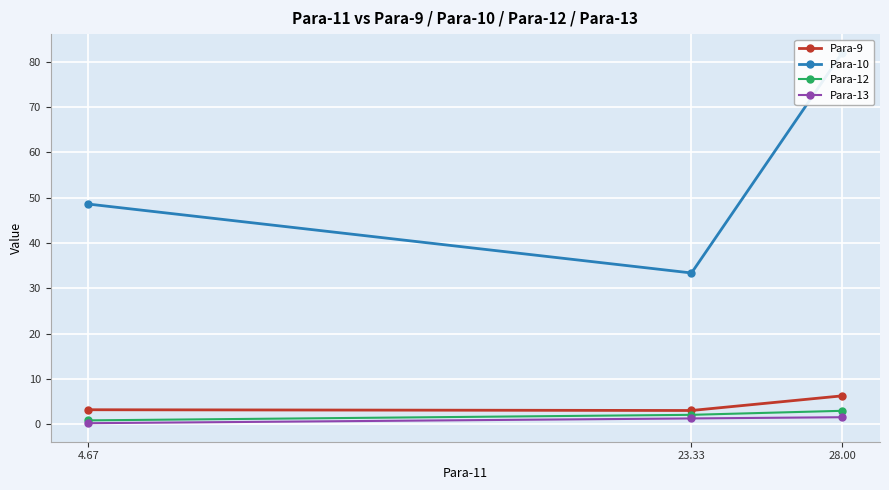

Is it true that Para-9 equals 5.5 at 4.67?

False